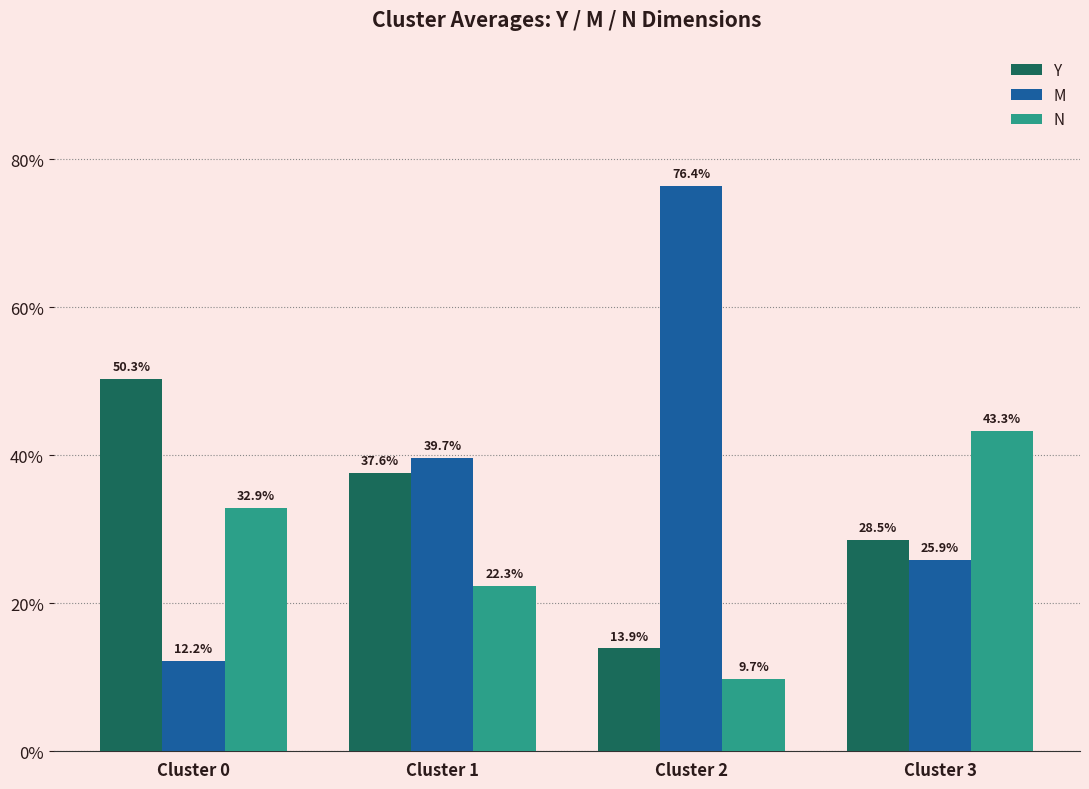

What are all the series names shown in the legend?

Y, M, N